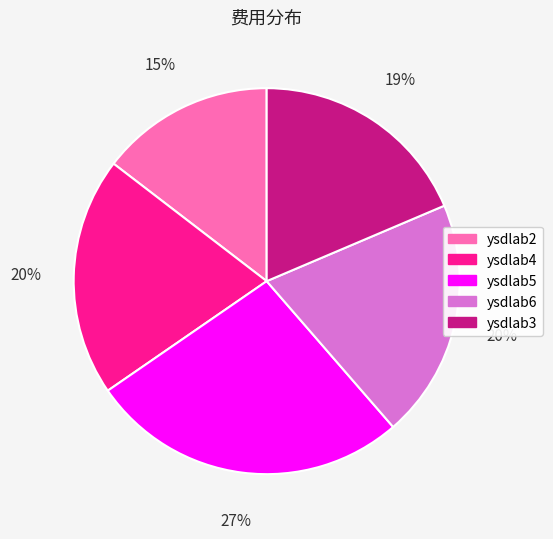

How many segments does this pie chart have?

5